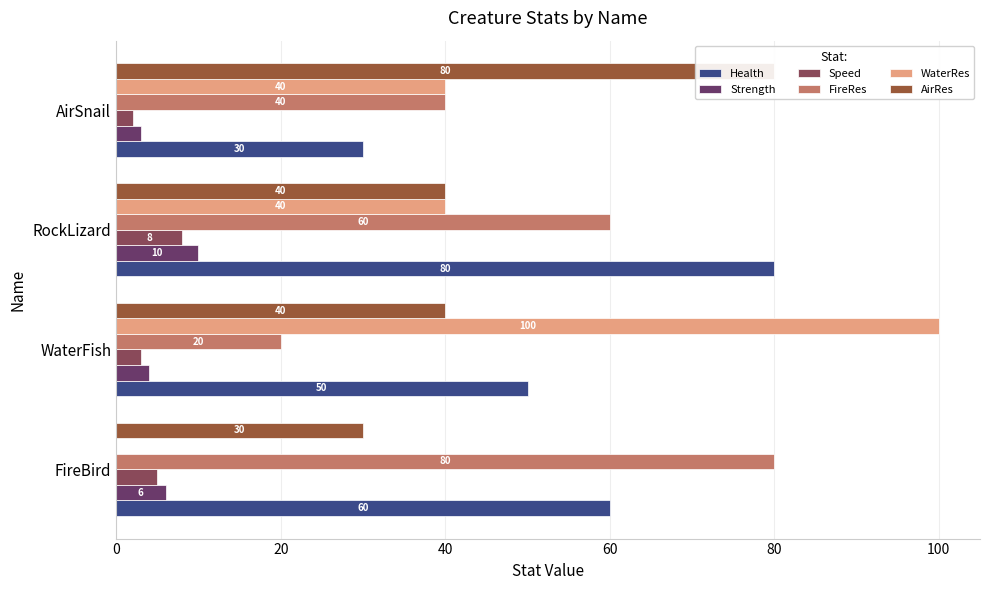

Are the bars horizontal?

Yes